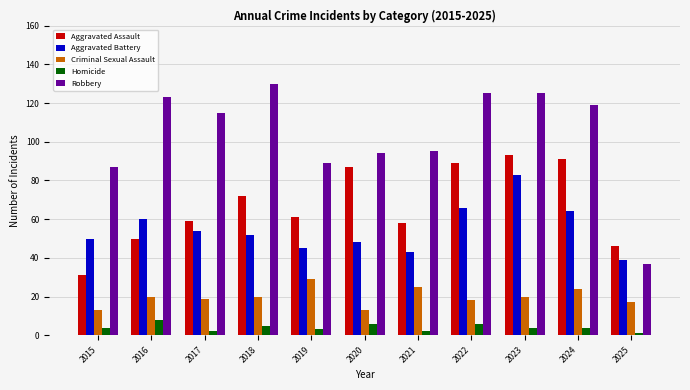

What is the value of the Homicide bar at the 1st from the left?

4